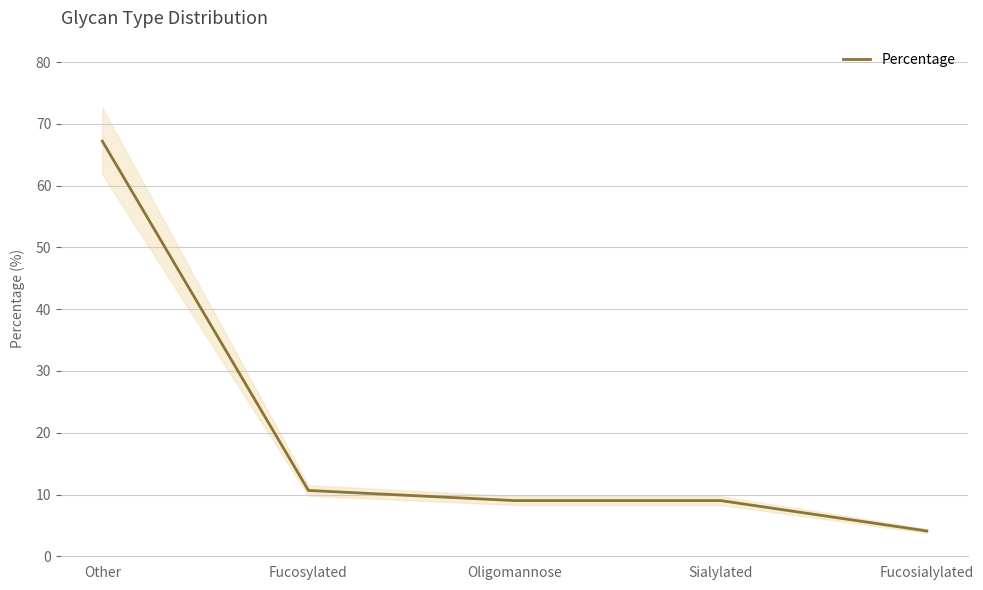

How many lines are shown in the chart?

1